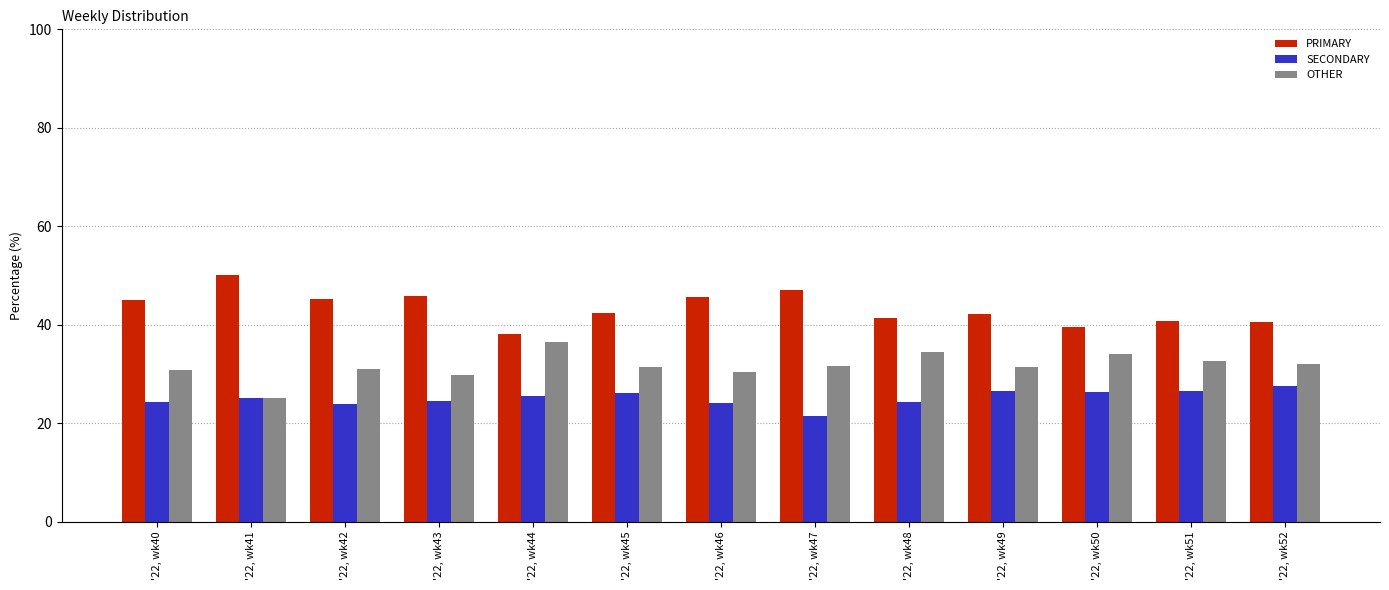

What is the difference between the maximum and minimum values in the PRIMARY series?

12.0